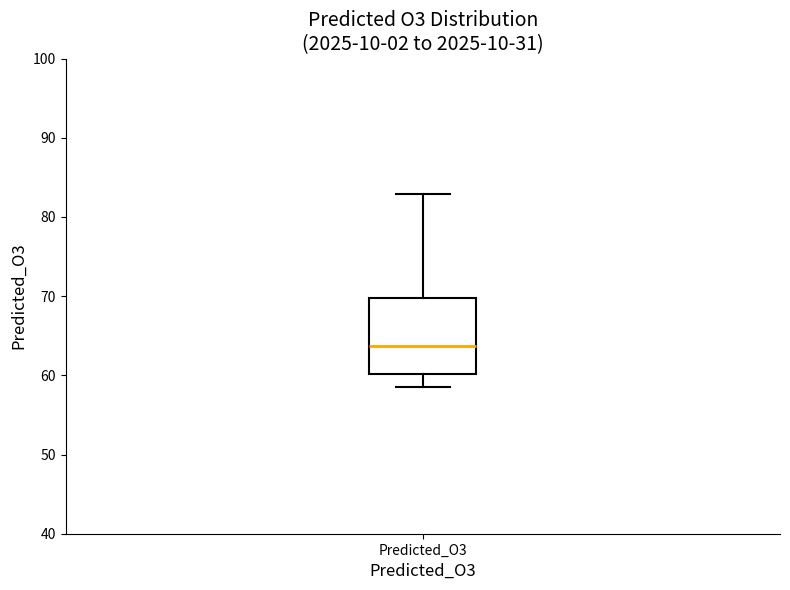

Where does the lower whisker of the box for Predicted_O3 end on the y-axis? The values are not printed on the chart, so give them approximately, as read against the axis.

59